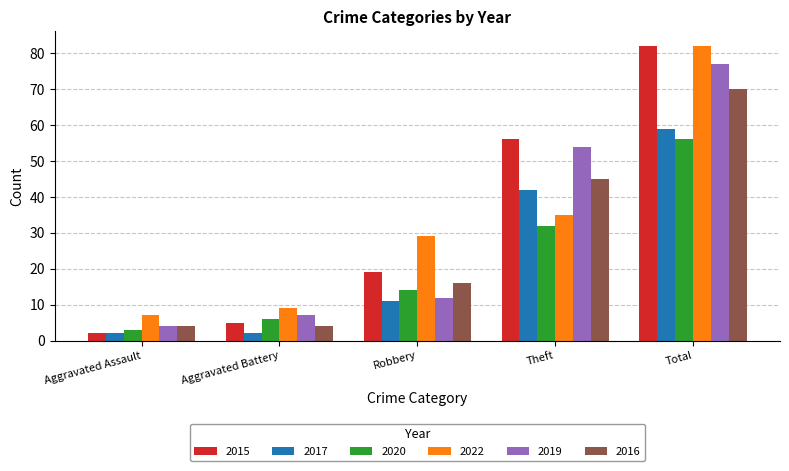

Which category has the lowest value in the 2020 series?

Aggravated Assault